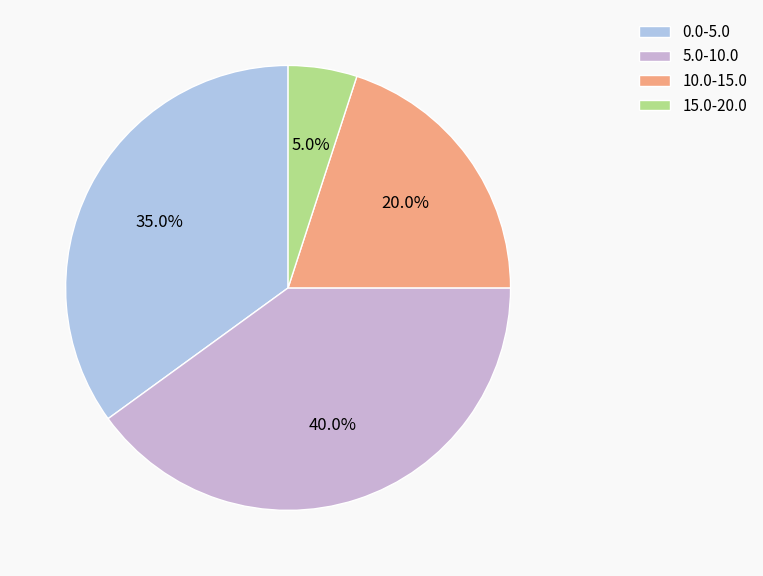

Does any single category account for the majority?

No